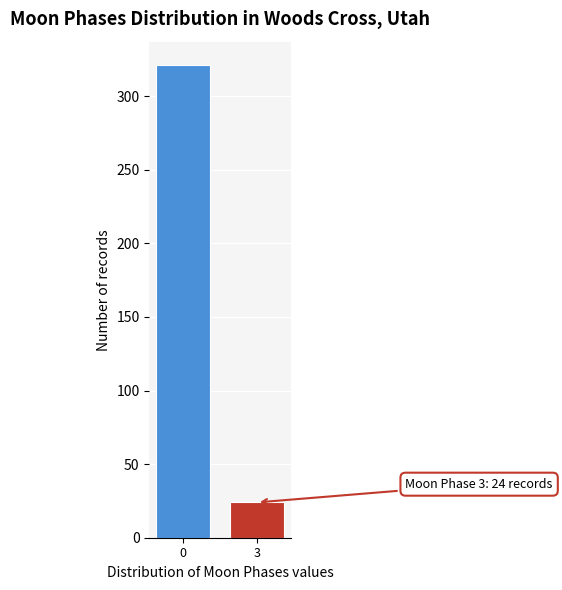

Reading left to right, what are all the values shown in this chart?

0=321	3=24